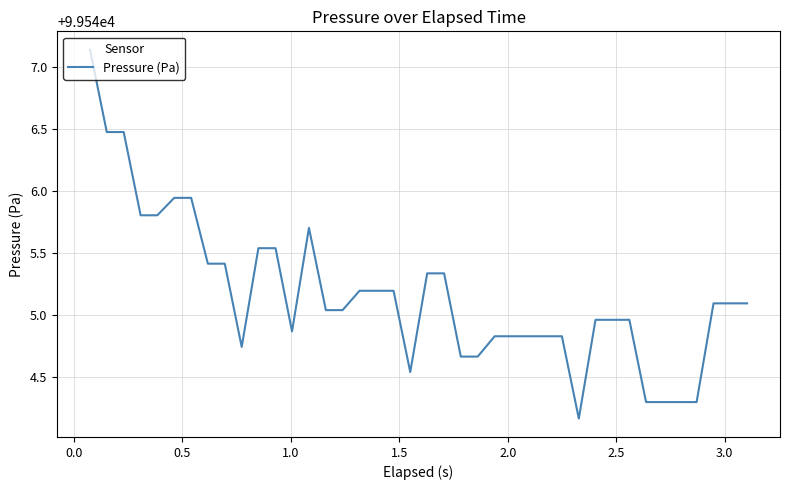

What is the difference between the maximum and minimum values?

3.0